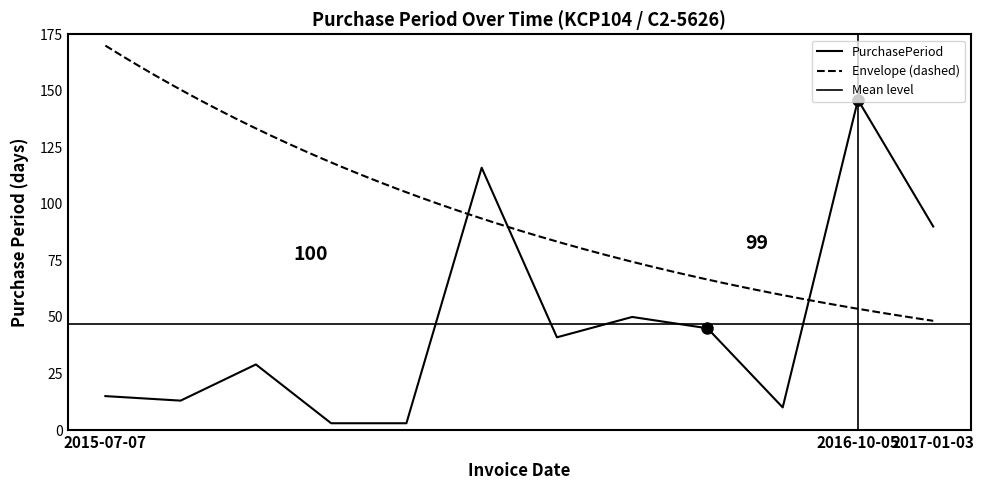

What is the label of the 3rd point from the right?

2016-05-12